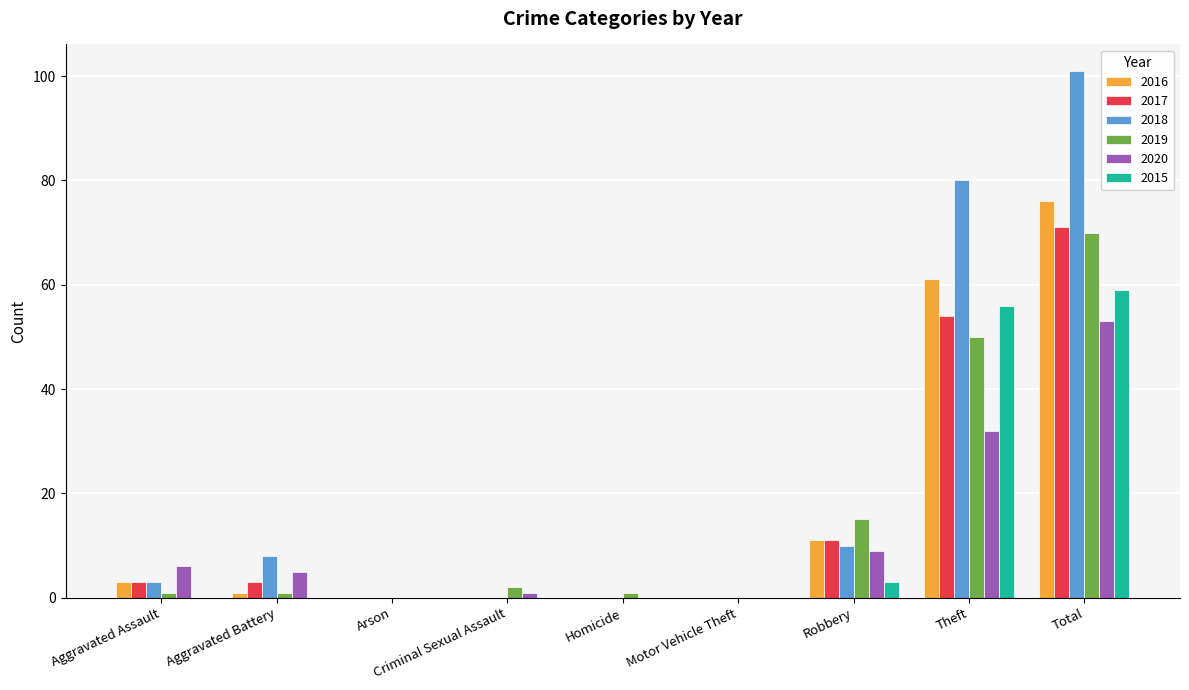

What is the sum of all 2019 values?

140